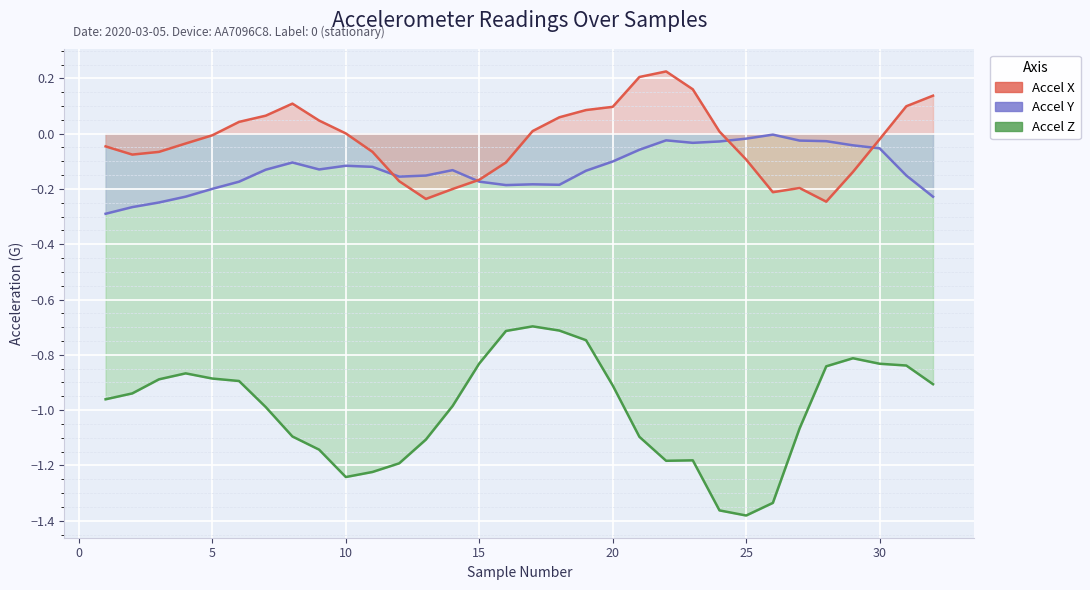

True or false: accelerometerAccelerationY(G) has a value of -0.0 at 28.

True